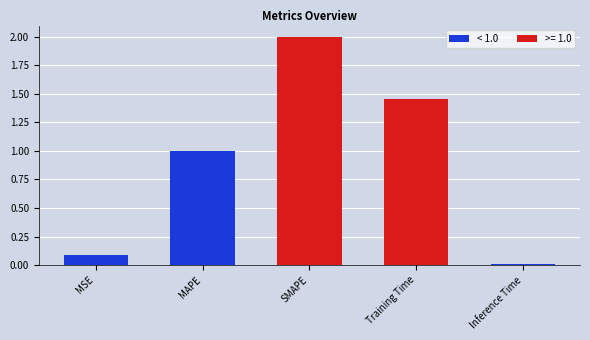

What is the sum of all values?

4.5